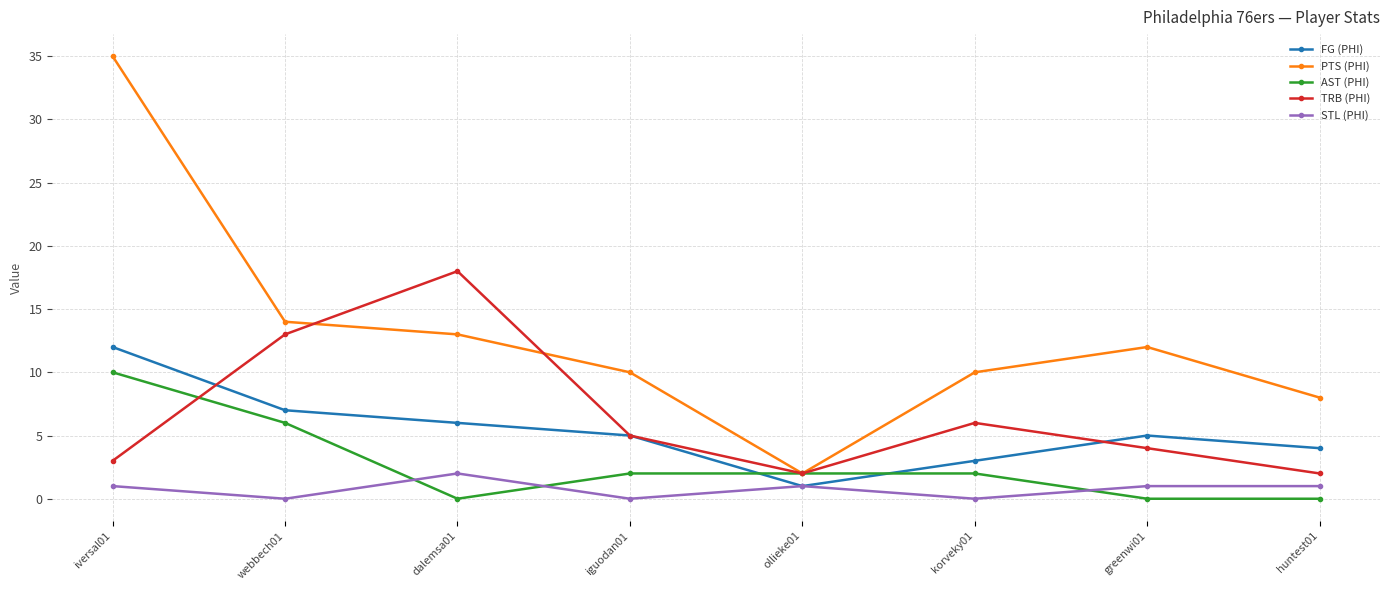

What is the total value across all series at ollieke01?

8